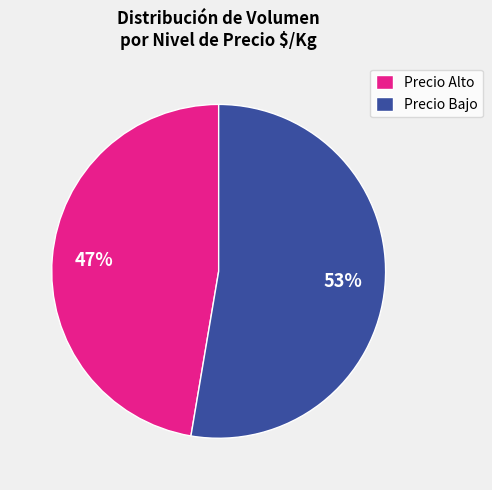

The Precio Alto slice represents 54% of the pie. True or false?

False